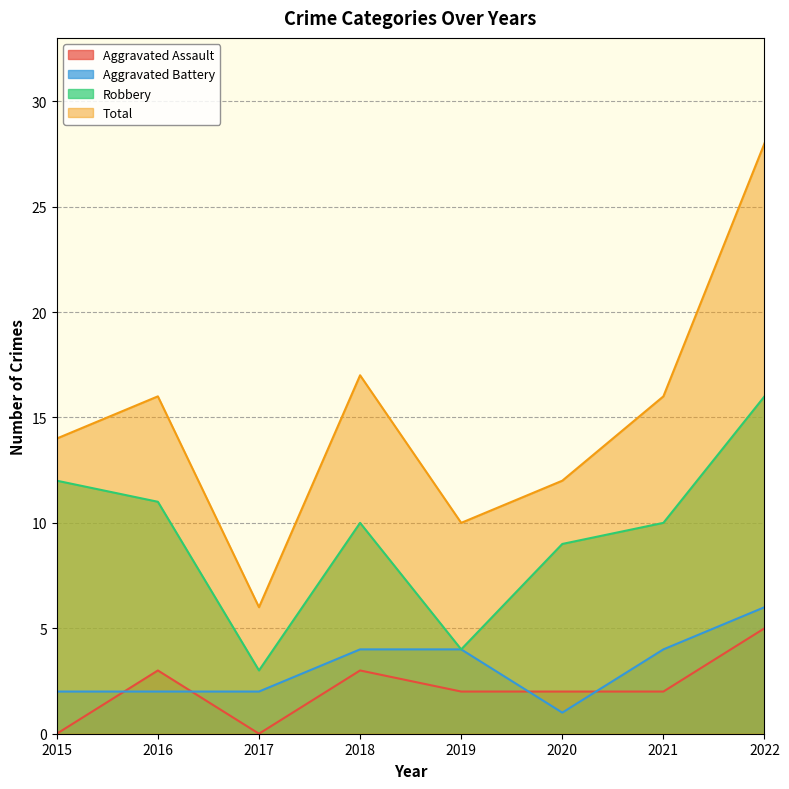

Where is the first local minimum for Aggravated Battery?

2020